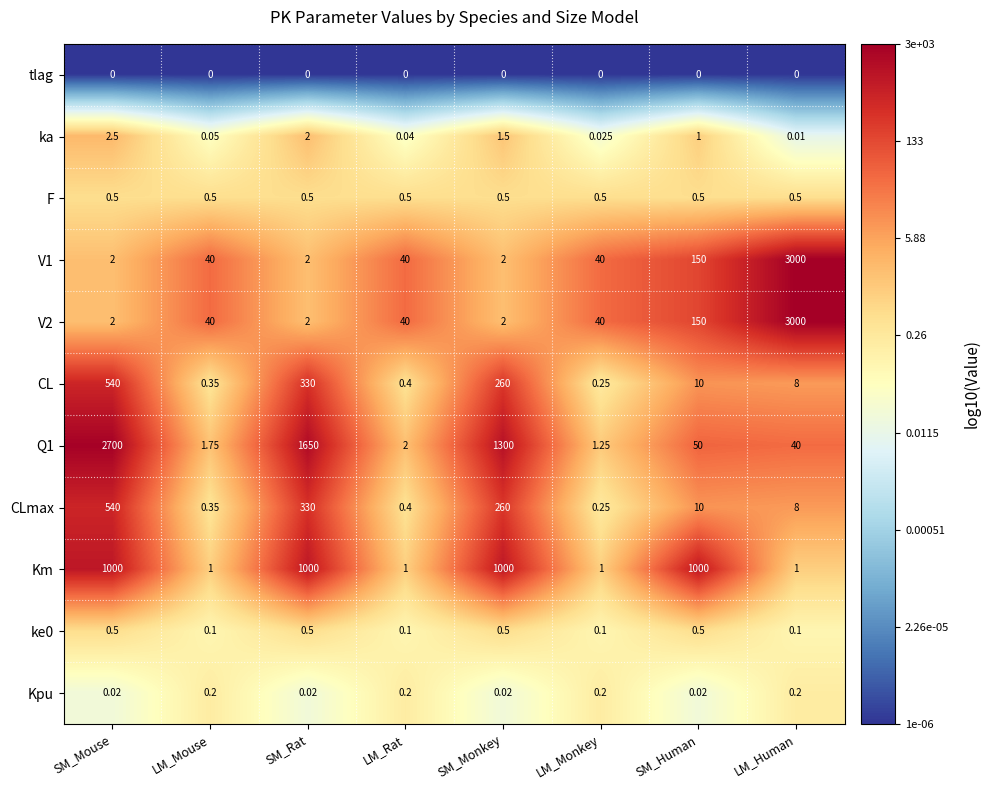

At which category is the sum across all series the highest?

LM_Human